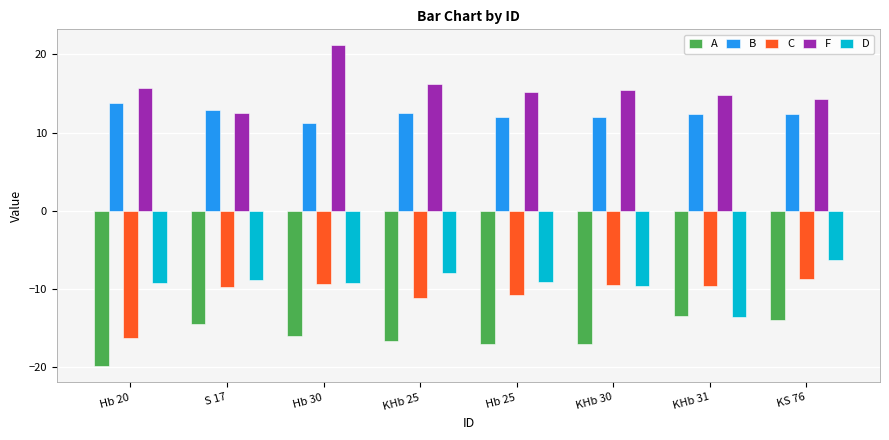

Which category has the highest value in the F series?

Hb 30